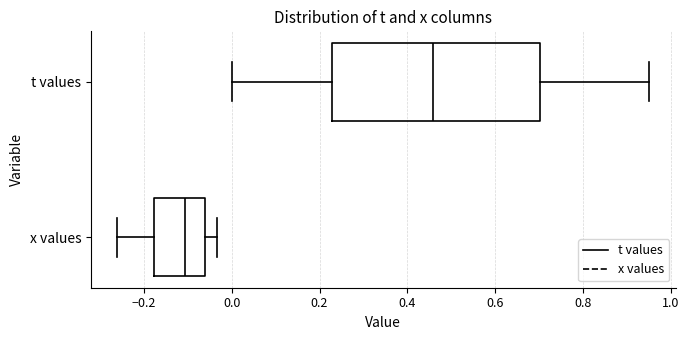

Reading bottom to top, transcribe this box plot: for each box, give where its median line is, the range the box spans, and where its two whiskers end, as read against the x-axis. The values are not printed on the chart, so give them approximately, as read against the axis.

x values: median -0.10, box -0.18 to -0.06, whiskers -0.26 to -0.04
t values: median 0.46, box 0.22 to 0.70, whiskers 0.00 to 0.96